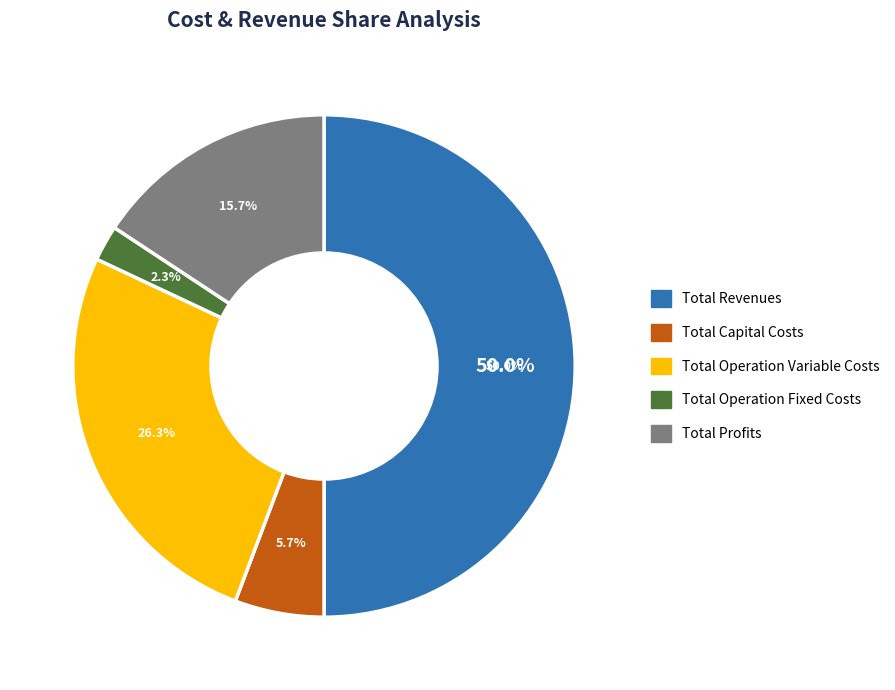

Approximately how many times larger is the value at Total Operation Variable Costs compared to Total Operation Fixed Costs?

11.4